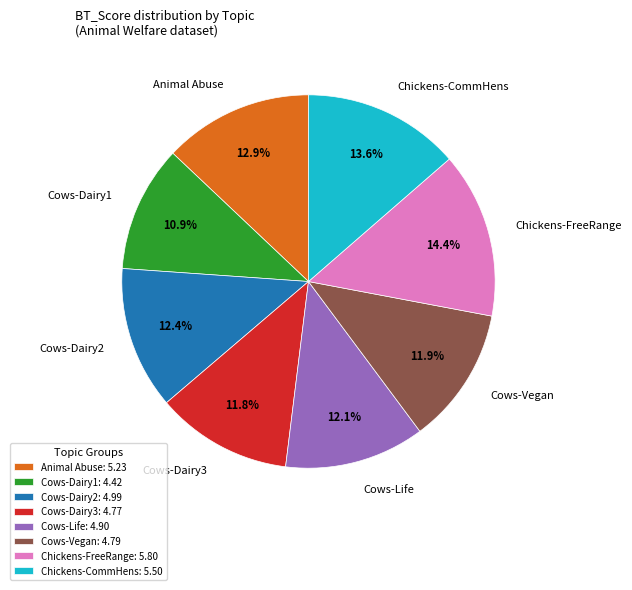

How many segments does this pie chart have?

8